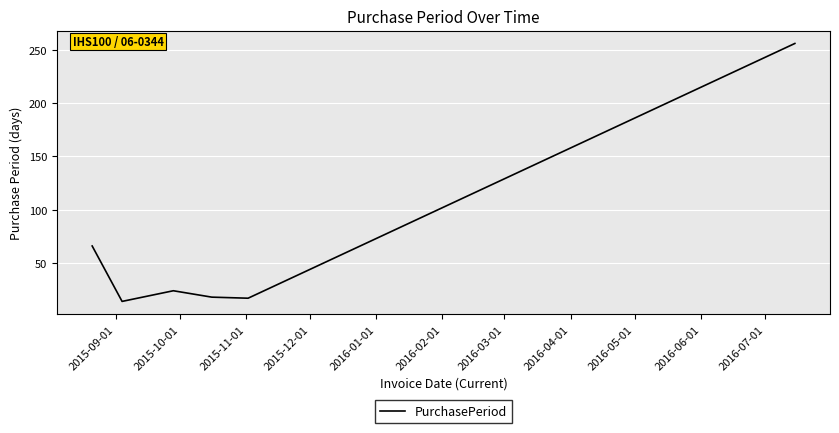

What is the average value?

66